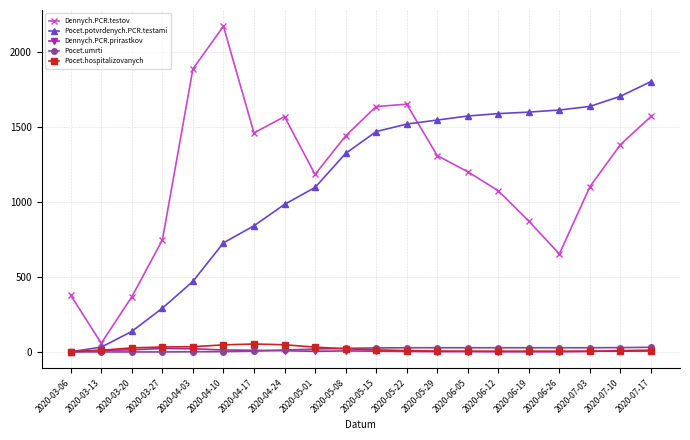

At how many categories does at least one series exceed 164?

19